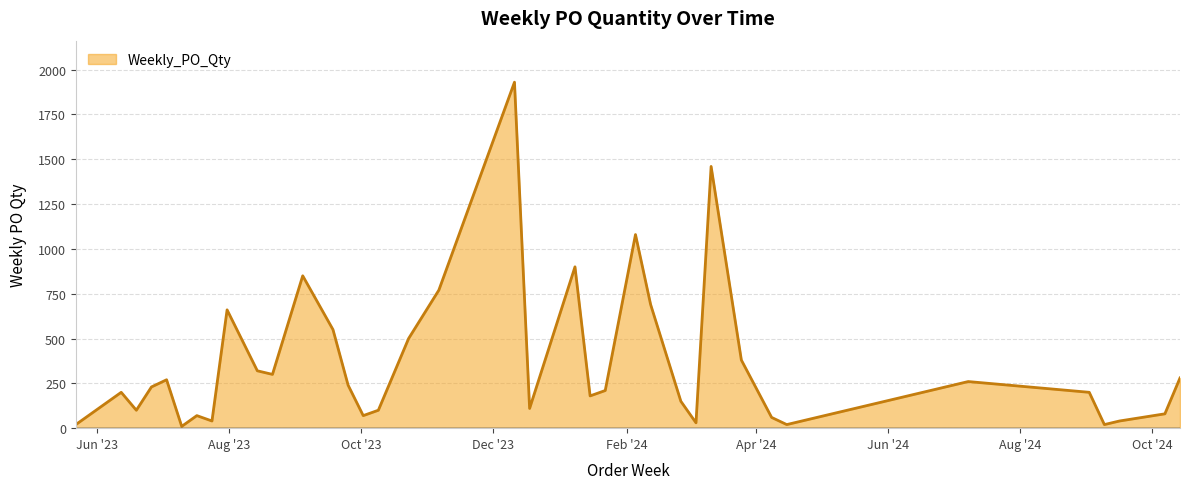

What is the difference between the maximum and minimum values?

1920